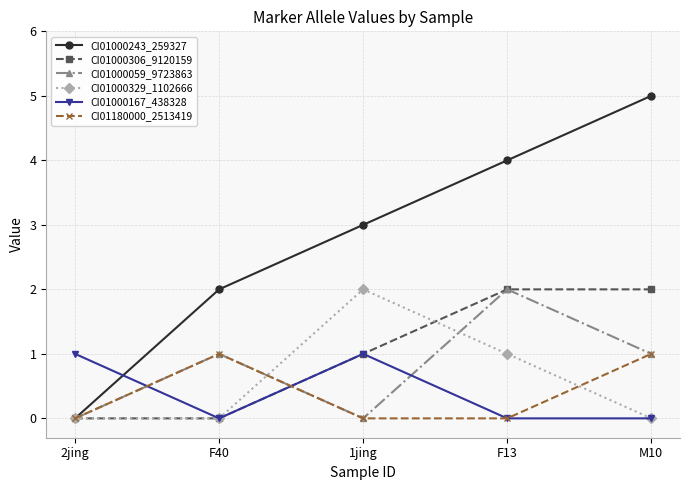

Which series changed the most between 2jing and F40?

CI01000243_259327